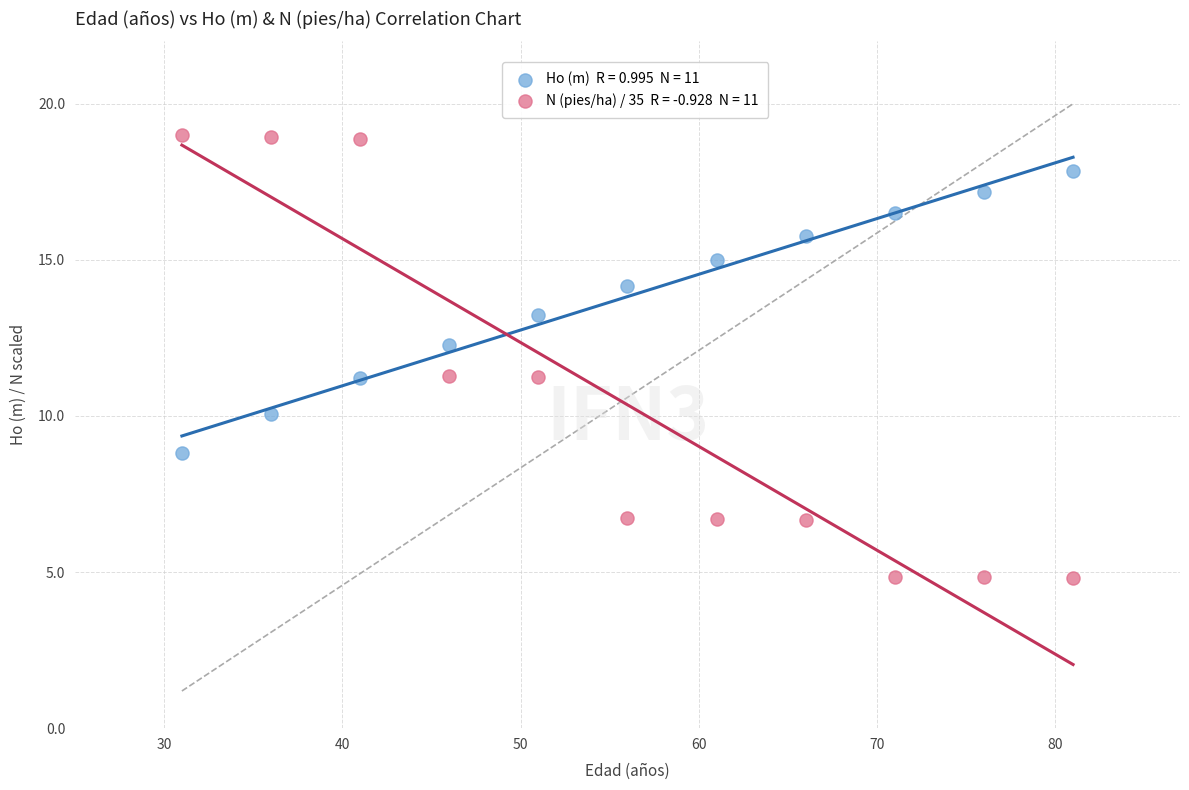

Across all data points, what is the range of X values (max minus min)?

50.0